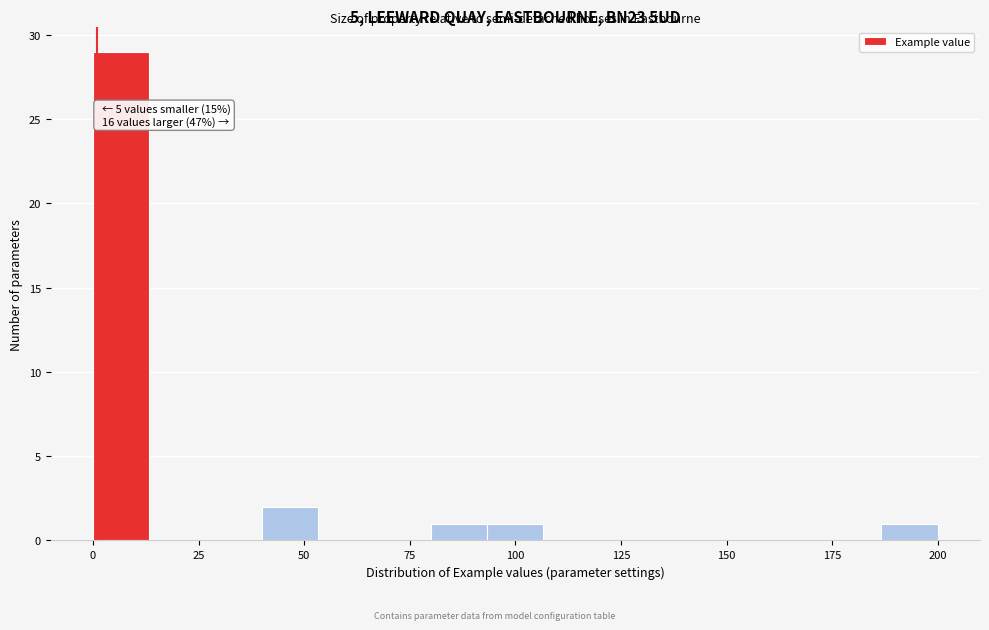

Around what value on the x-axis is the tallest bar? Give the approximate position of its centre, as read against the axis.

5